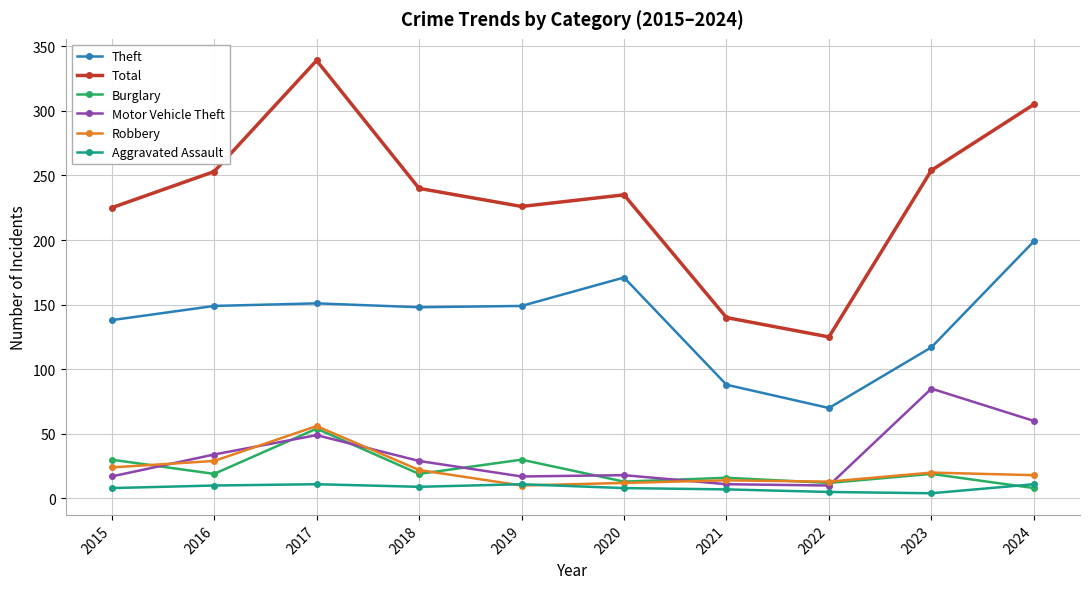

At how many categories does at least one series exceed 206?

8